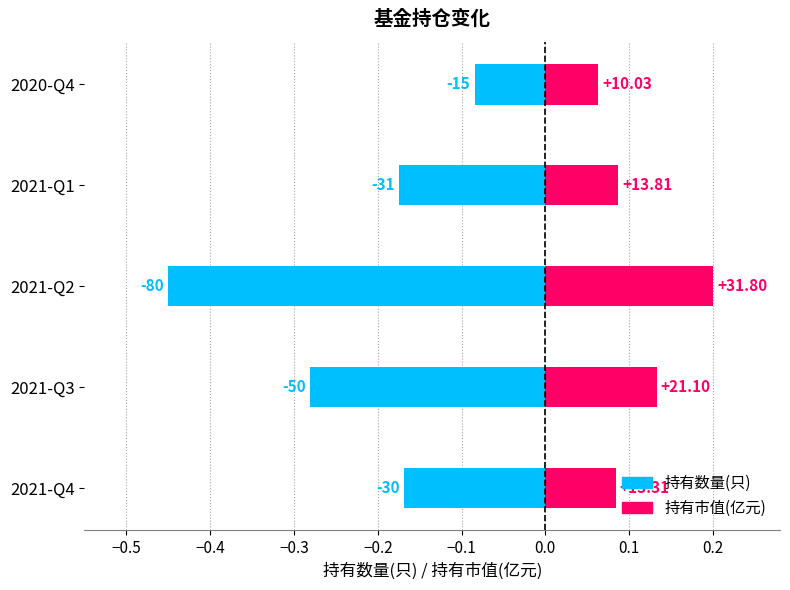

Between −0.4 and −0.2, which series saw the biggest shift?

持有数量(只)